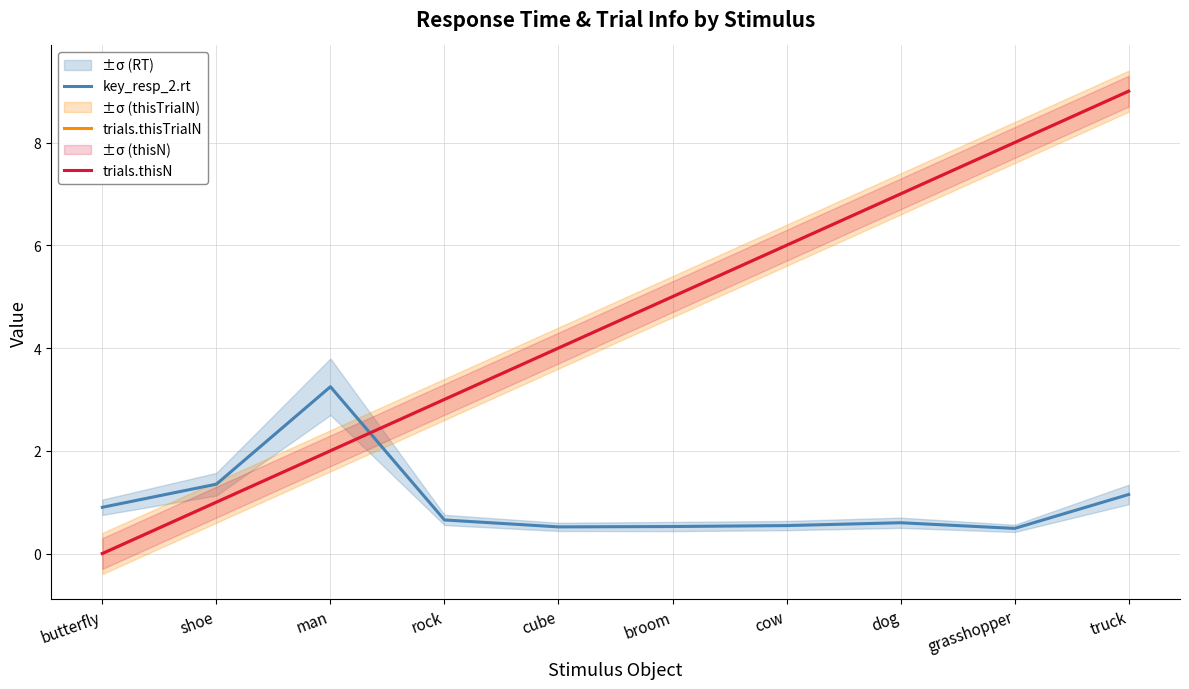

At which category does the chart reach its peak across all series?

truck